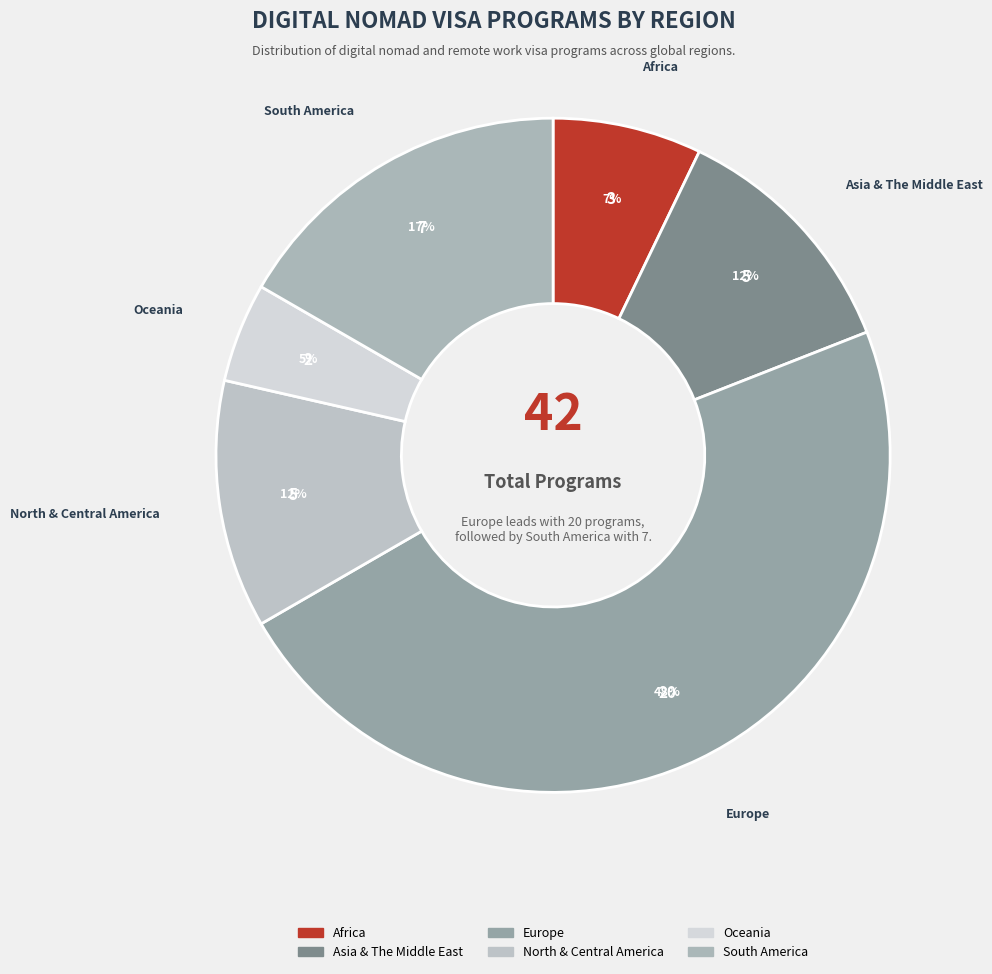

Is it true that Africa is 7% of the pie?

True